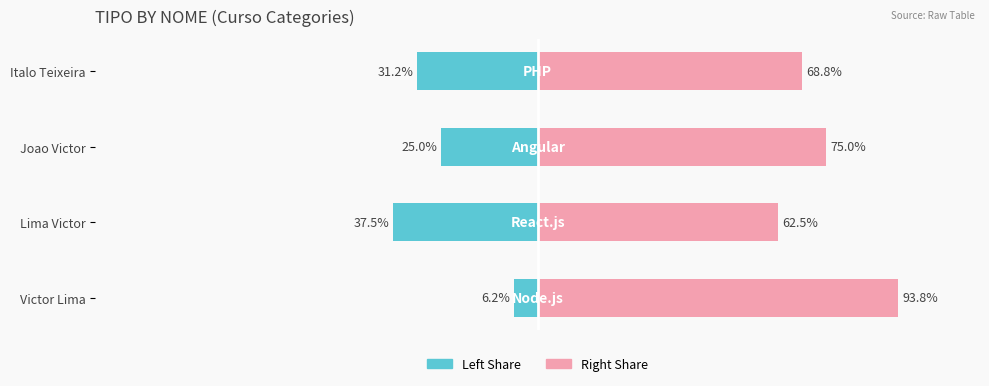

Are the bars horizontal?

Yes